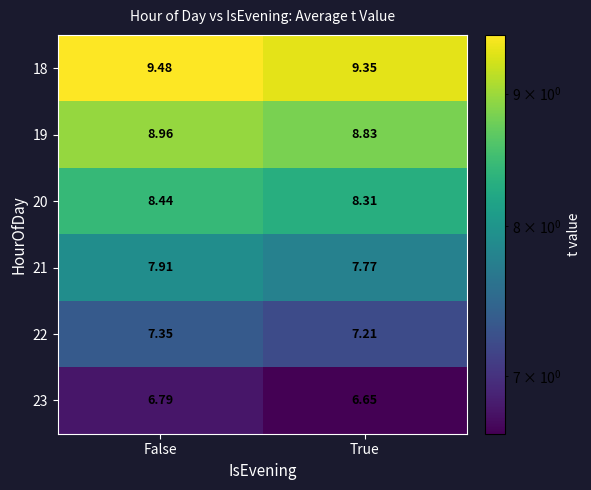

Which category has the highest value across all series?

False